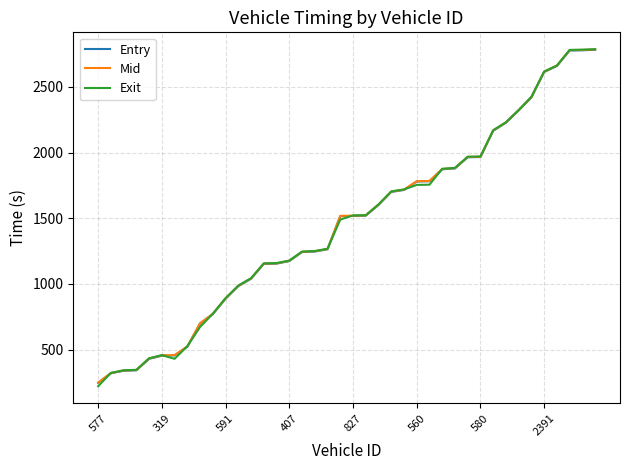

Which series has the widest spread of values?

Exit